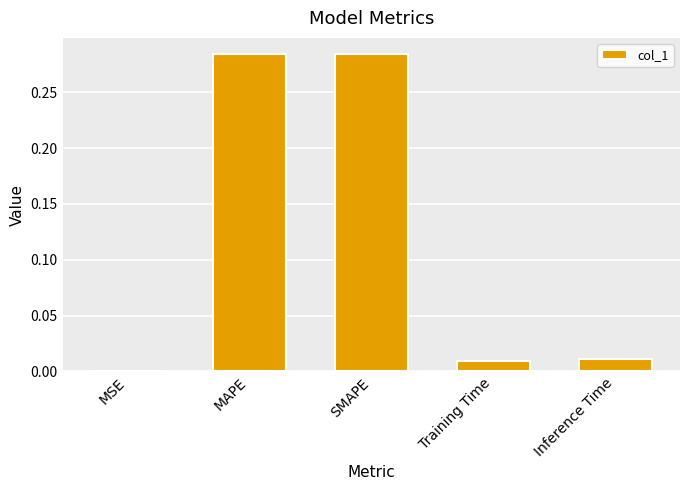

Does the chart contain stacked bars?

No